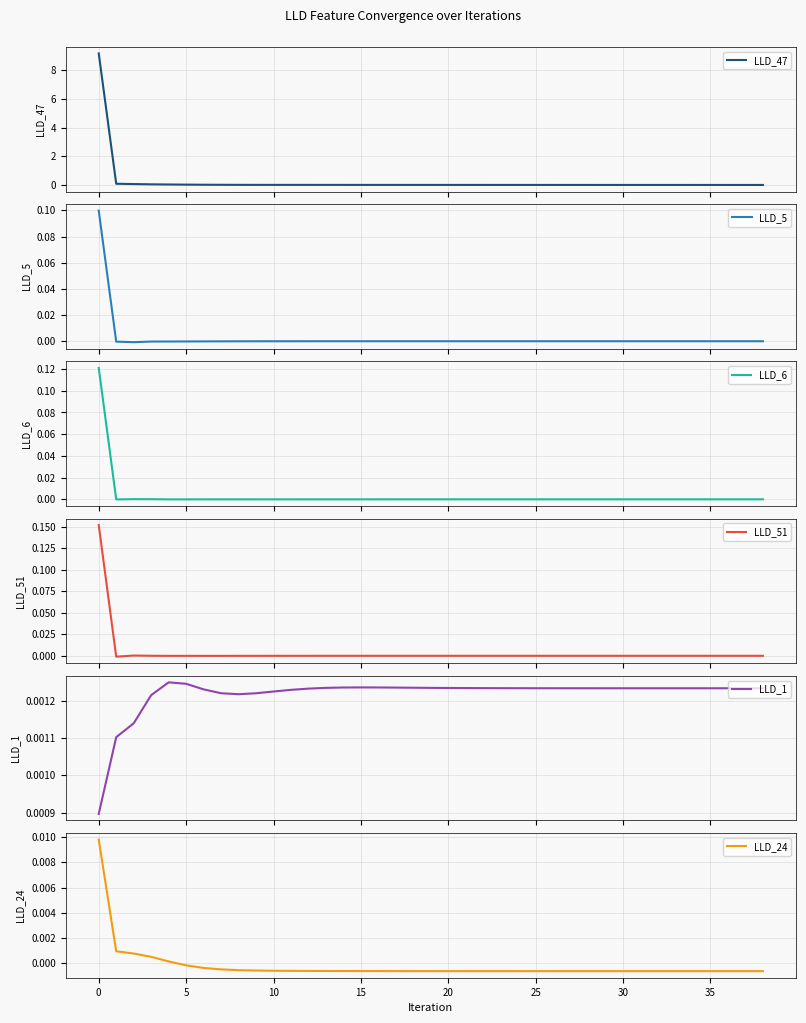

Which series has the largest total across all categories?

LLD_47